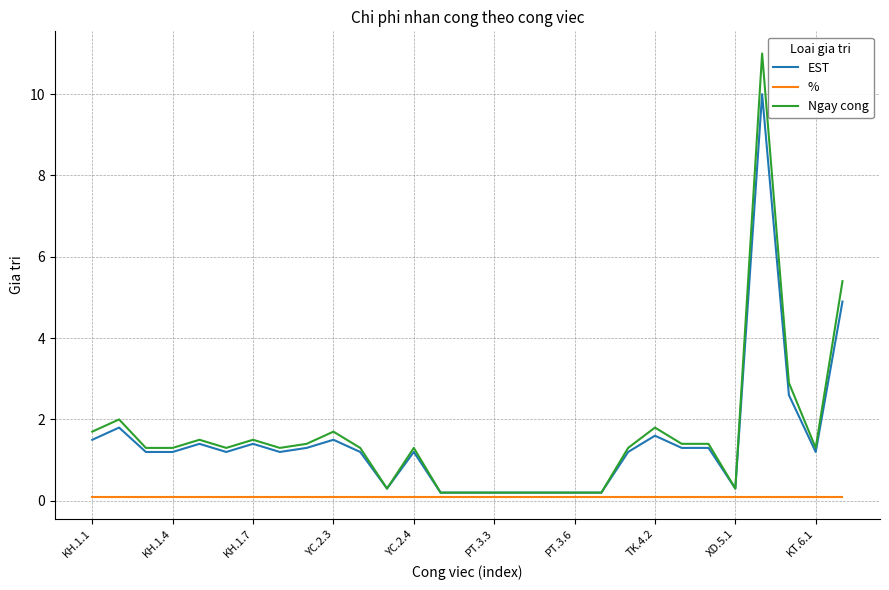

List the series in order of their peak value, highest first.

Ngay cong, EST, %